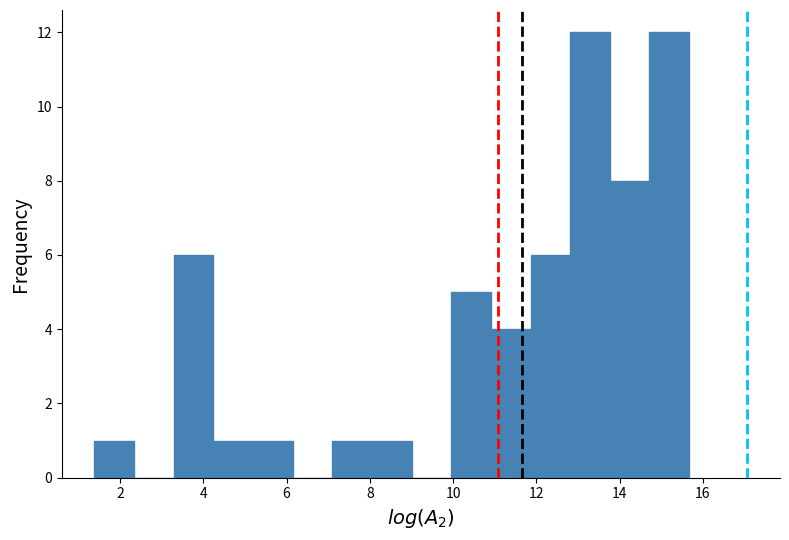

Reading left to right, transcribe this chart: for each bar, give the range it covers on the x-axis and its height. Neither the bar edges nor the heights are printed on the chart, so give them approximately, as read against the axes.

1.4 to 2.4: 1
2.4 to 3.2: 0
3.2 to 4.2: 6
4.2 to 5.2: 1
5.2 to 6.2: 1
6.2 to 7.0: 0
7.0 to 8.0: 1
8.0 to 9.0: 1
9.0 to 10.0: 0
10.0 to 11.0: 5
11.0 to 11.8: 4
11.8 to 12.8: 6
12.8 to 13.8: 12
13.8 to 14.8: 8
14.8 to 15.6: 12